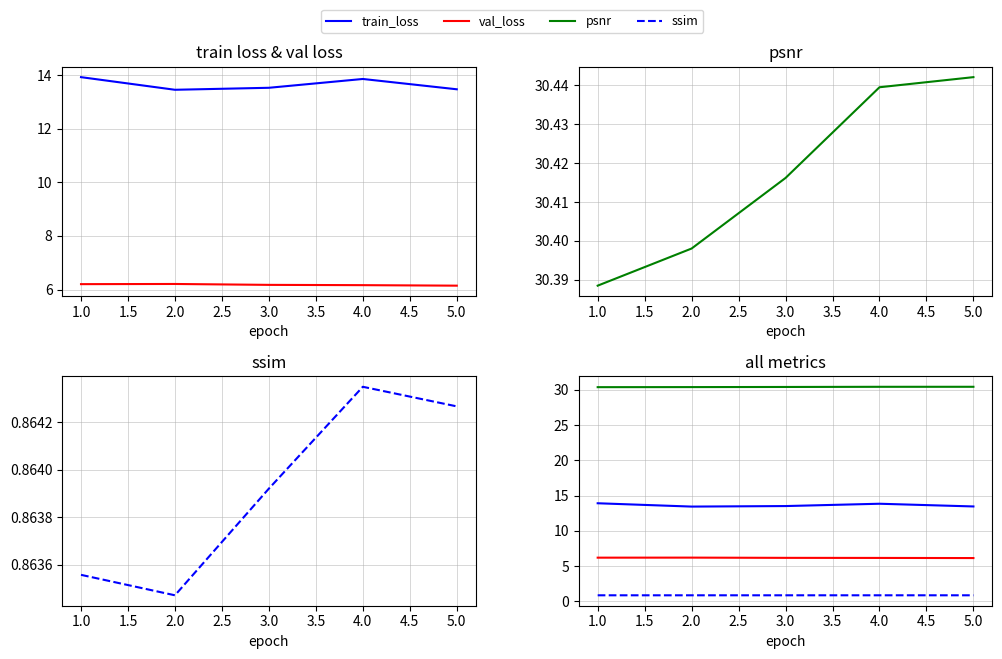

True or false: val_loss and train_loss intersect in this chart.

False